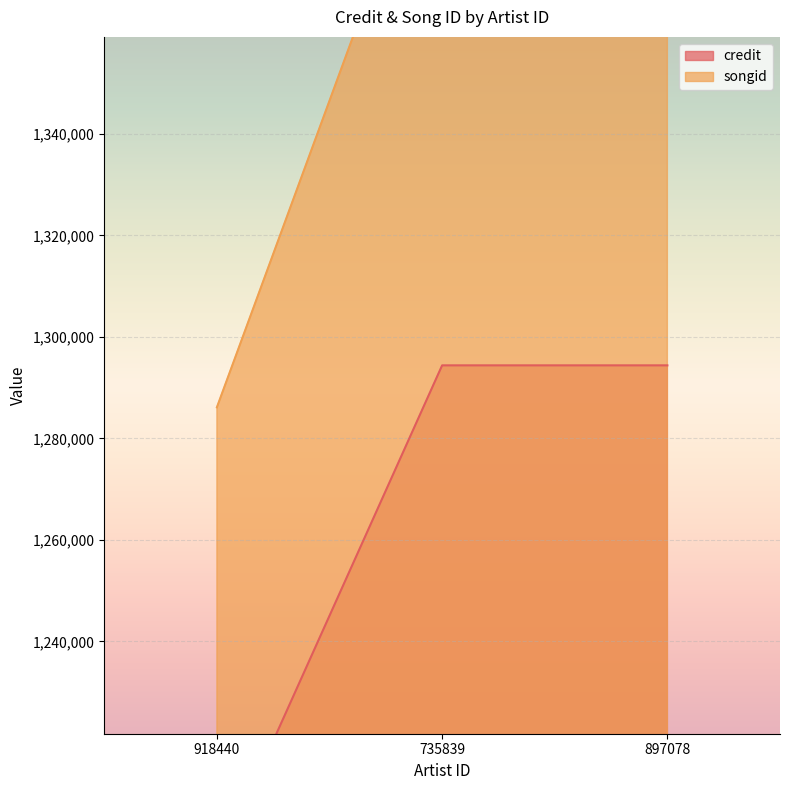

Reading left to right, what are all the values shown in this chart?

credit: 1195742	1294379	1294379
songid: 1286113	1406933	1406933